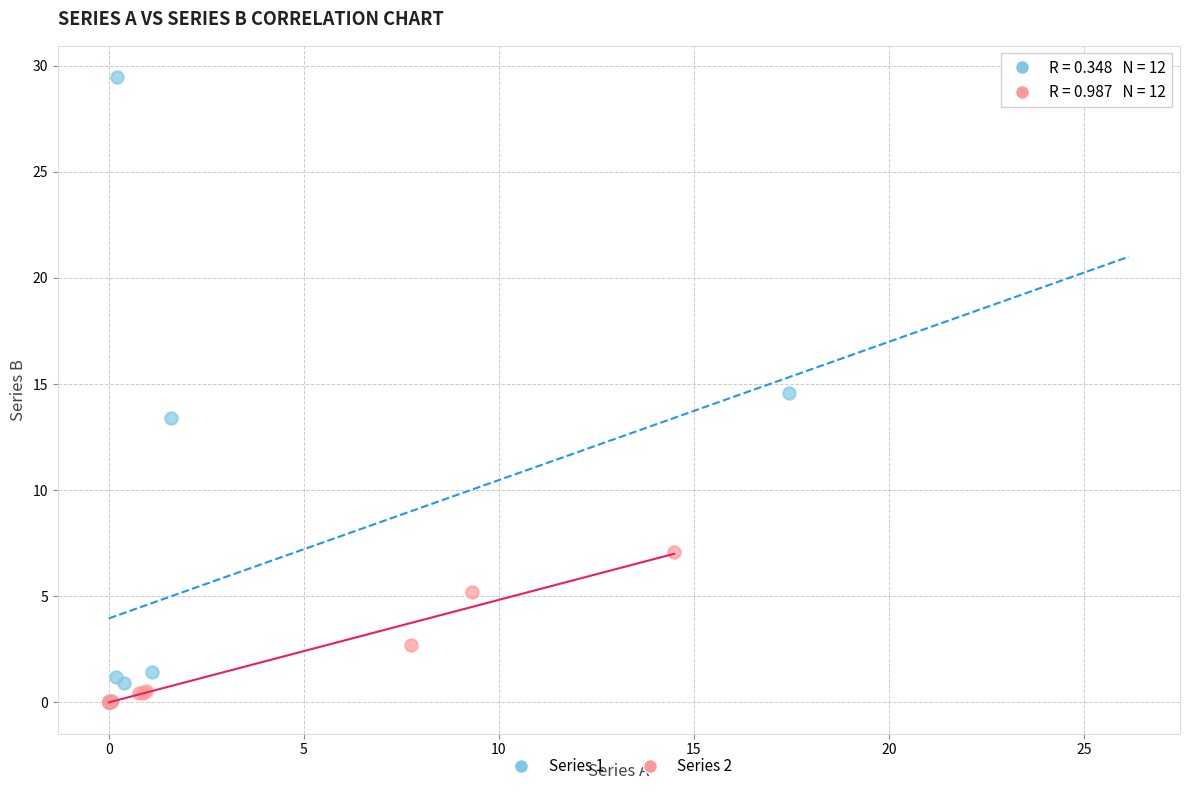

Which series has the widest spread of Y values?

Series 1